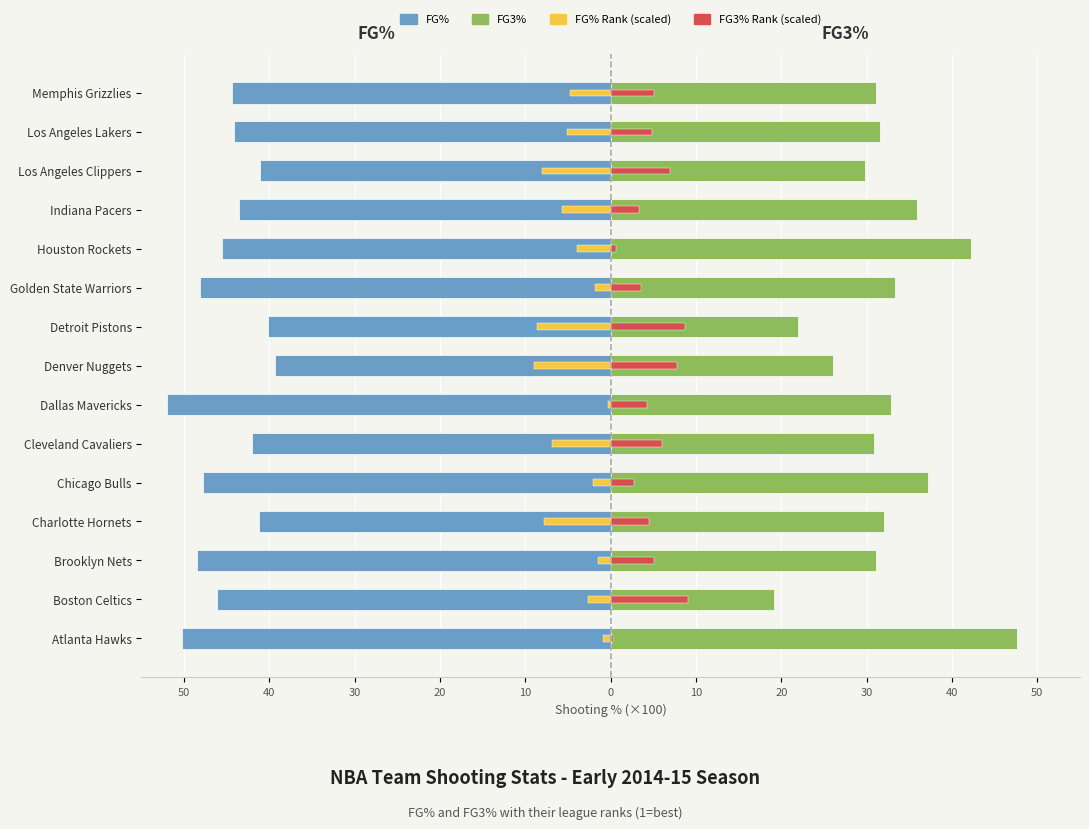

What is the average value of the FG% series?

-45.0